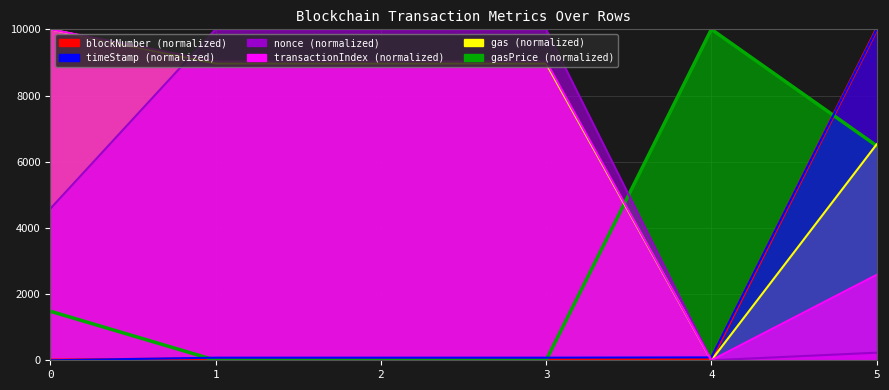

At how many categories does at least one series exceed 1211?

6